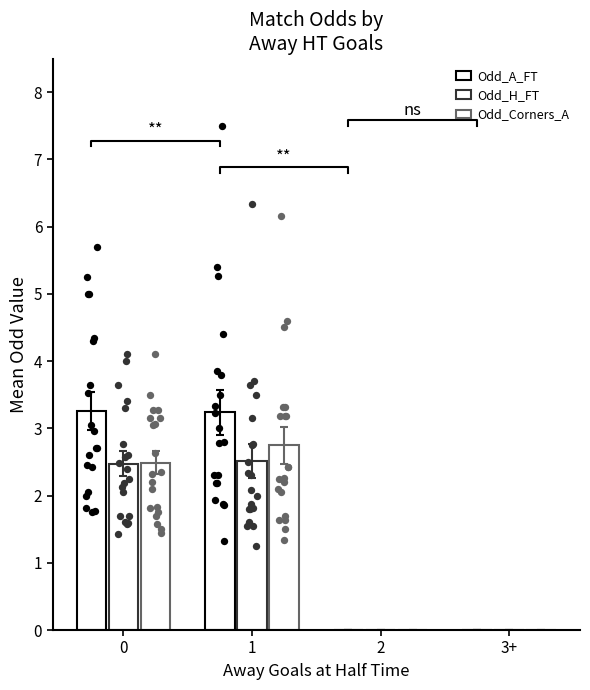

Which series has the widest spread of Y values?

Odd_A_FT